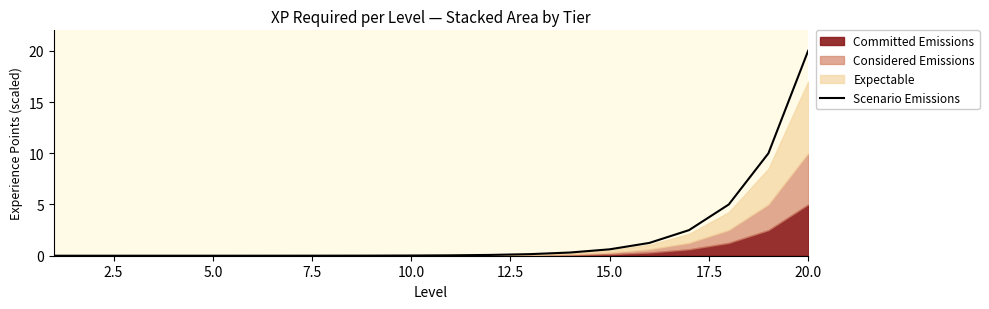

Count the number of categories in the chart.

20